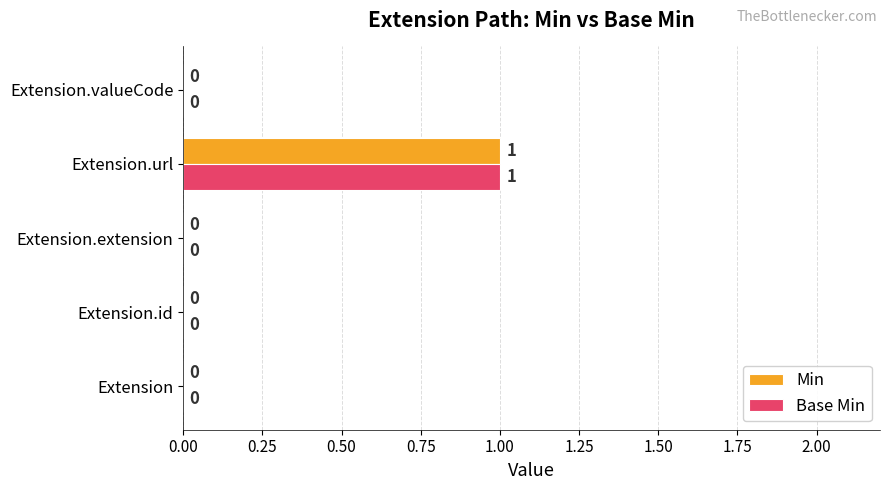

What is the highest value of the Base Min series?

1